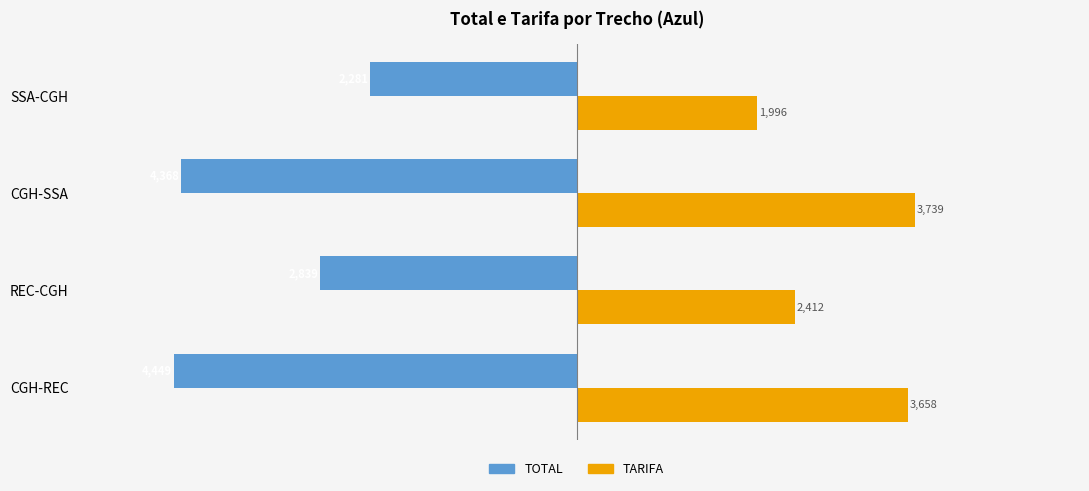

What are all the series names shown in the legend?

TOTAL, TARIFA